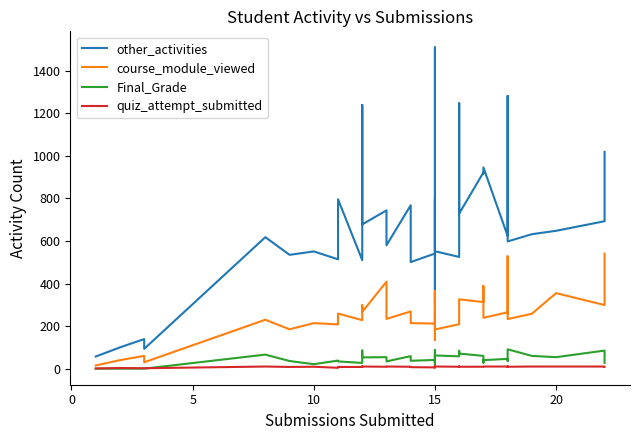

What is the difference between the second highest and minimum values in the course_module_viewed series?

513